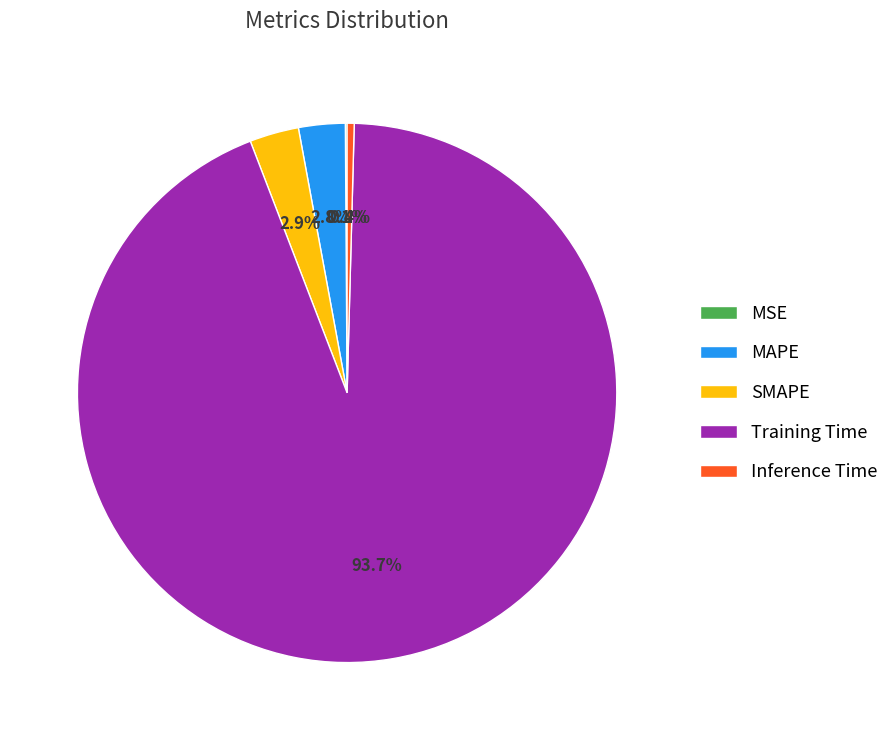

Do SMAPE and MAPE together represent more than half of the pie?

No